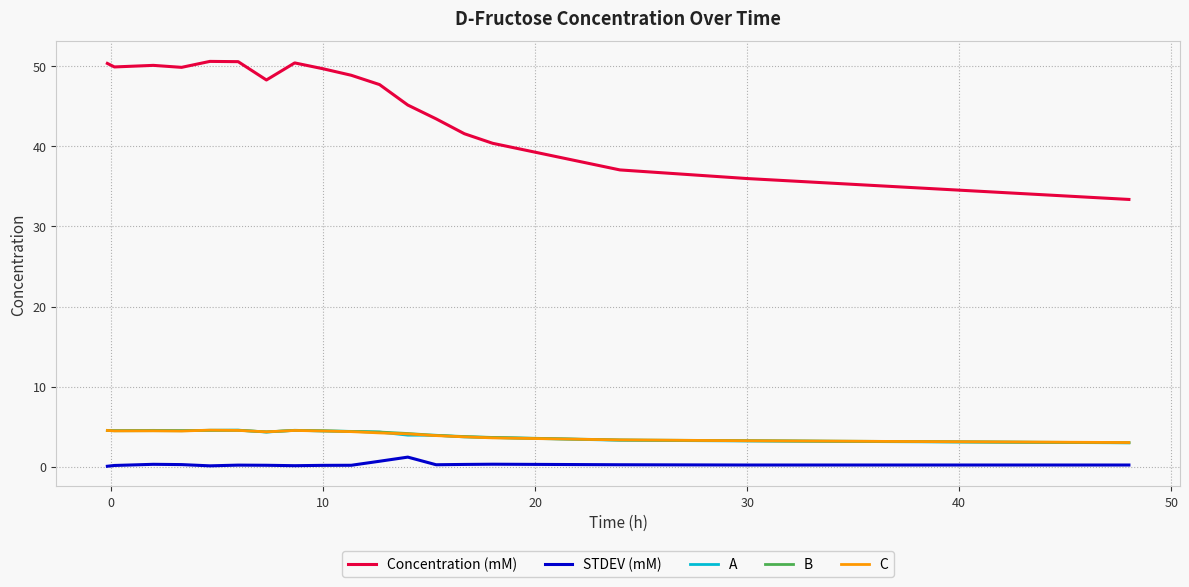

True or false: STDEV (mM) and Concentration (mM) cross at least once.

False